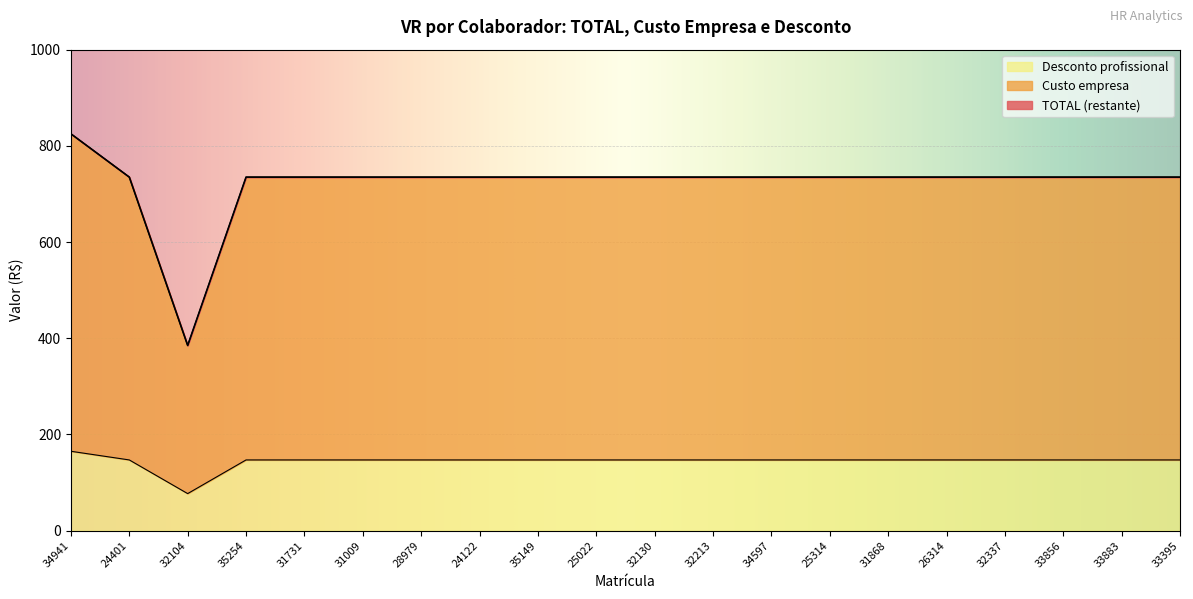

What is the value of the Custo empresa point at the 17th from the left?

735